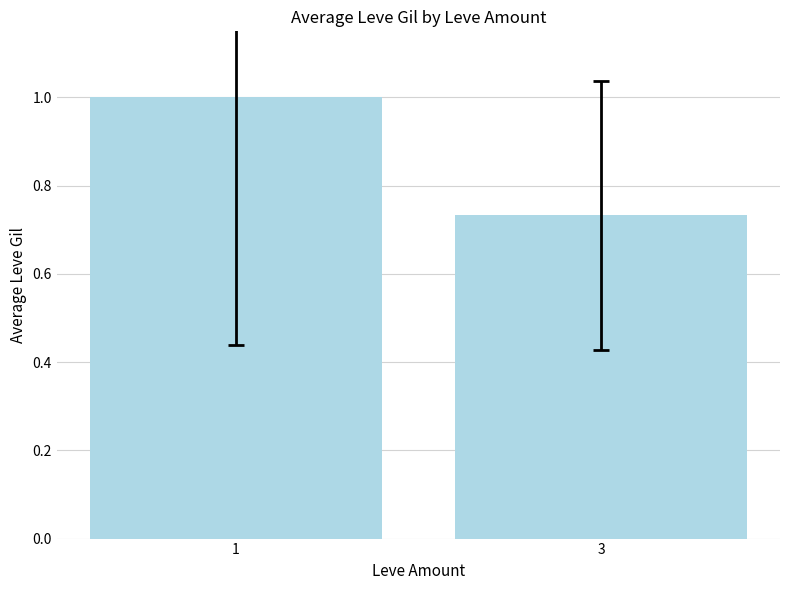

Which category has the lowest value across all series?

3